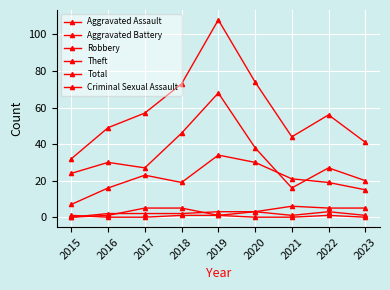

Read the Aggravated Battery value at 2023.

5